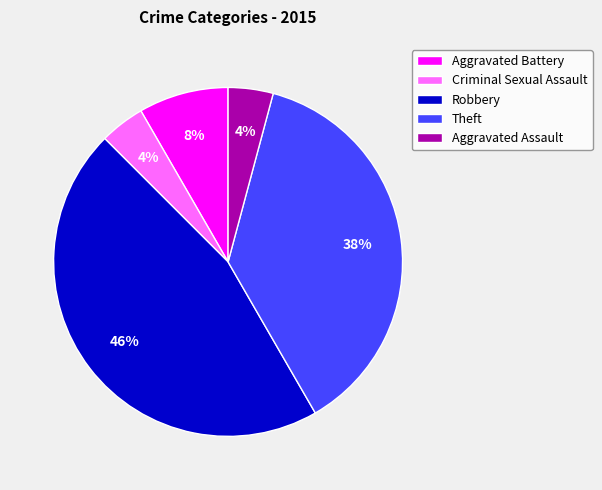

The Aggravated Battery slice represents 13% of the pie. True or false?

False